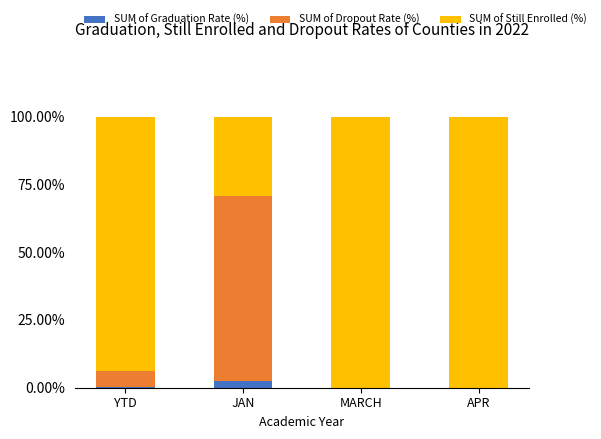

What are all the series names shown in the legend?

SUM of Graduation Rate (%), SUM of Dropout Rate (%), SUM of Still Enrolled (%)